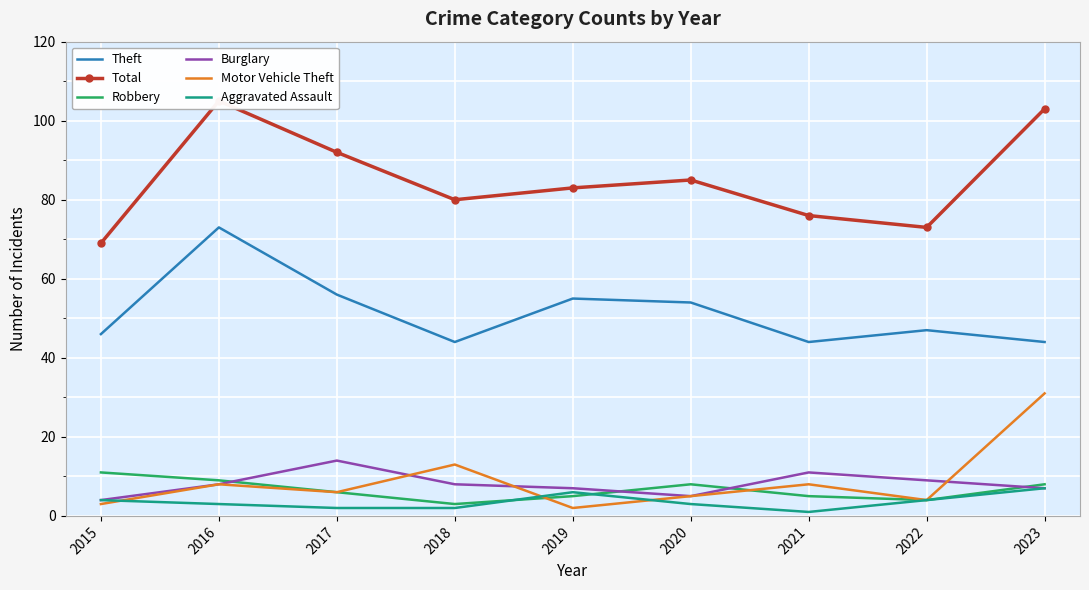

Count the Aggravated Assault values in the range 2 to 4.

6